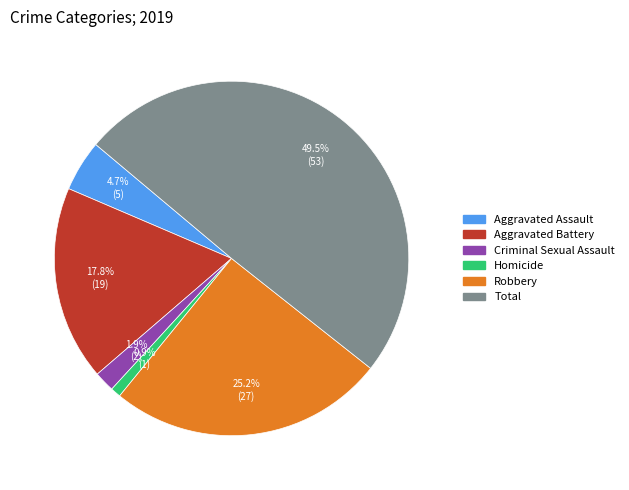

Does Aggravated Assault represent more than half of the total?

No